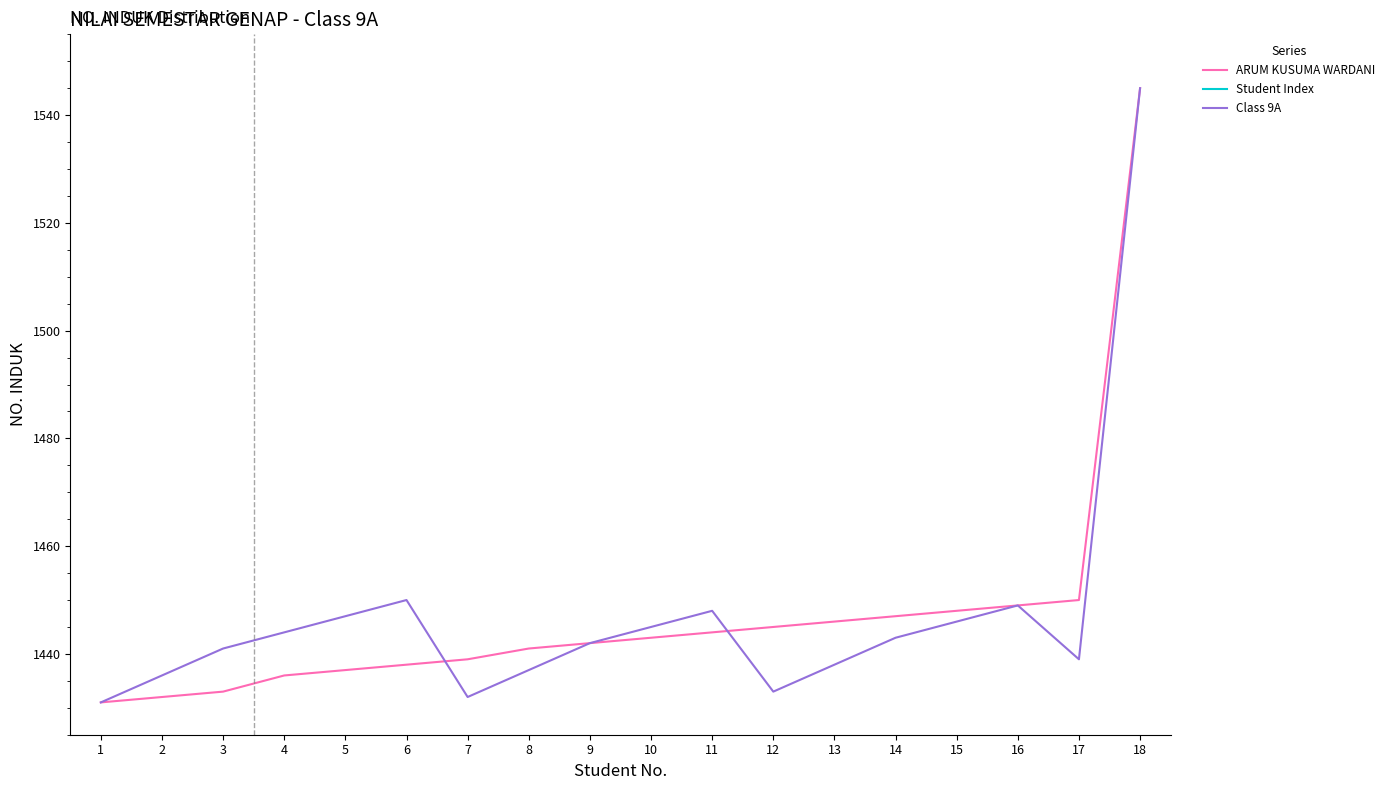

Is the value of Student Index at 4 greater than the value of ARUM KUSUMA WARDANI at 12?

No